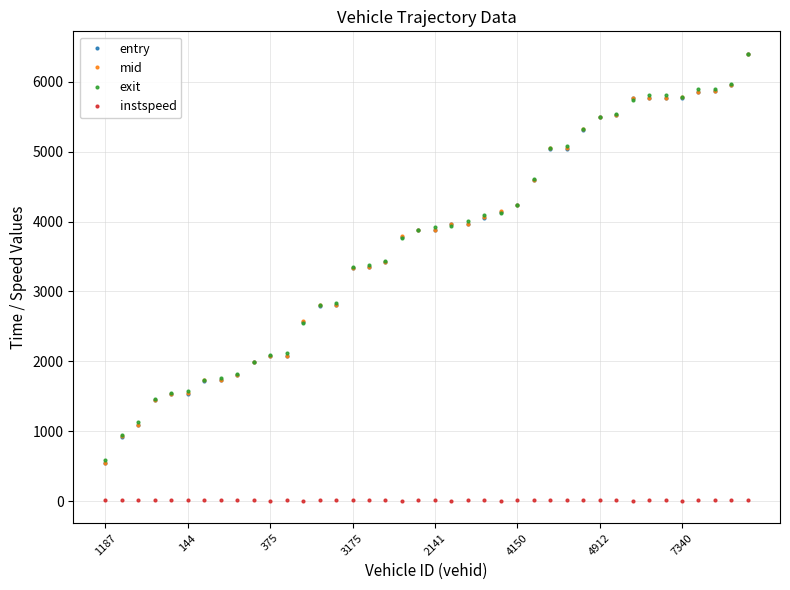

What is the difference between the maximum and minimum values in the entry series?

5847.5